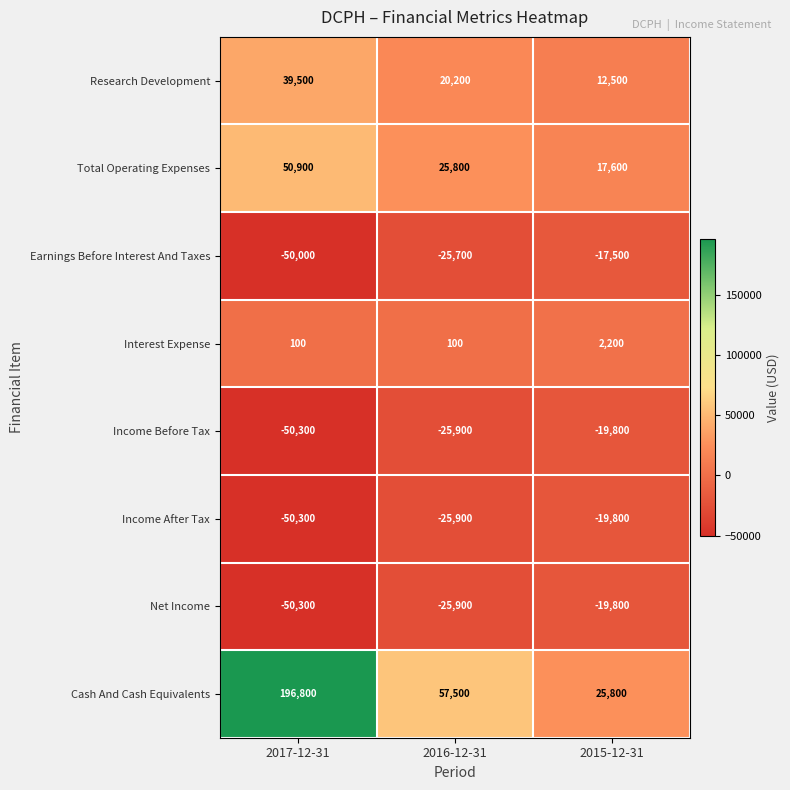

What is the approximate value of Net Income at 2017-12-31?

-50300